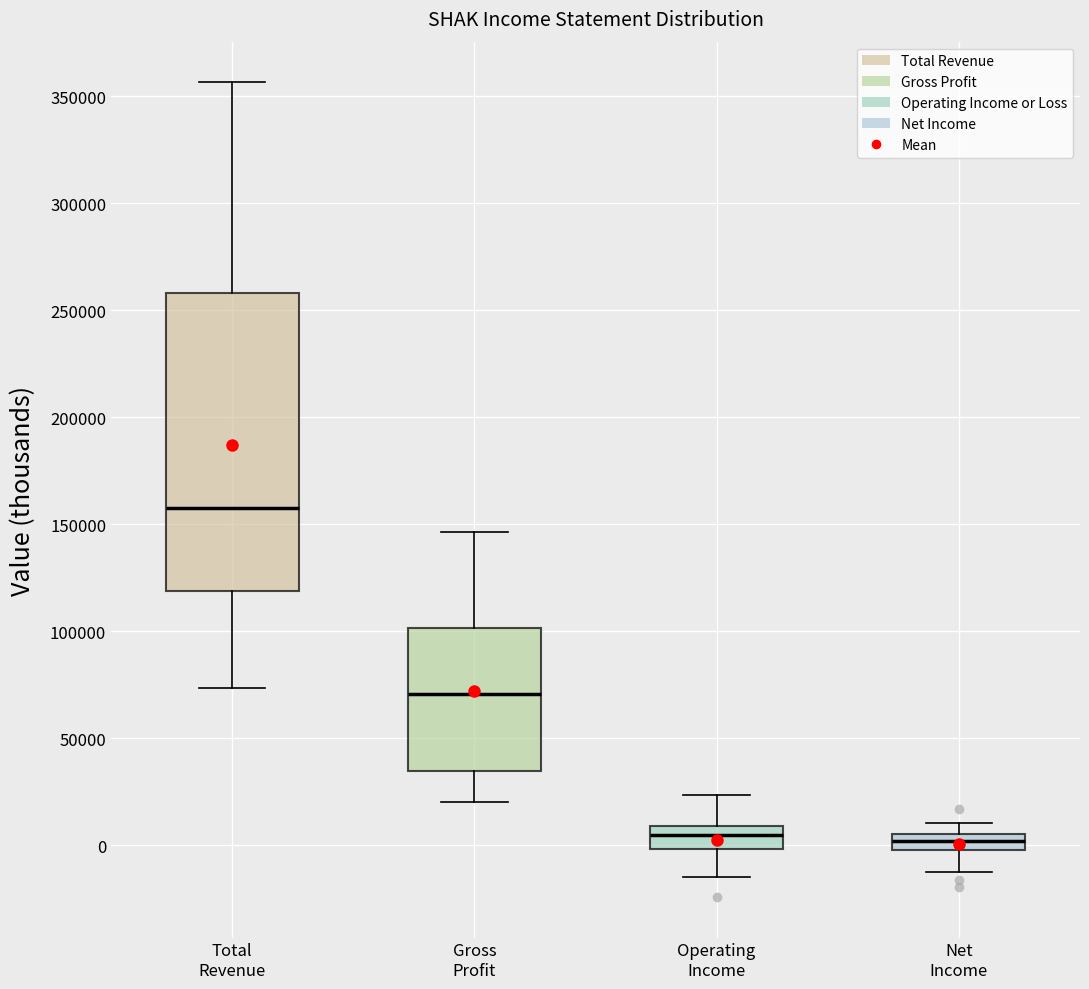

Reading left to right, read every box against the y-axis: the position of its median line, the range the box covers, and the ends of its whiskers. The values are not printed on the chart, so give them approximately, as read against the axis.

Total Revenue: median 160000, box 120000 to 260000, whiskers 75000 to 355000
Gross Profit: median 70000, box 35000 to 100000, whiskers 20000 to 145000
Operating Income: median 5000, box 0 to 10000, whiskers -15000 to 25000
Net Income: median 0 (inside the box), box 0 to 5000, whiskers -10000 to 10000